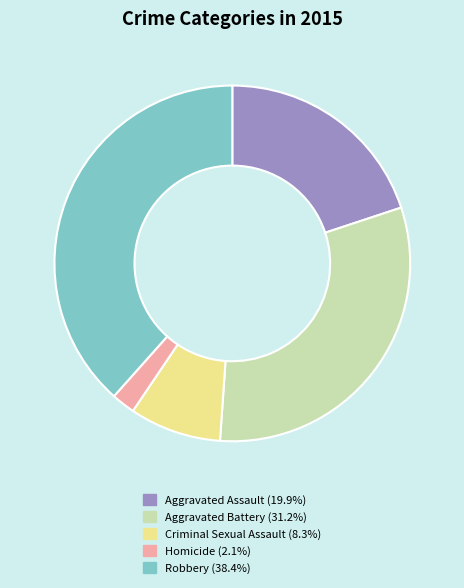

Is there a majority slice in this chart?

No